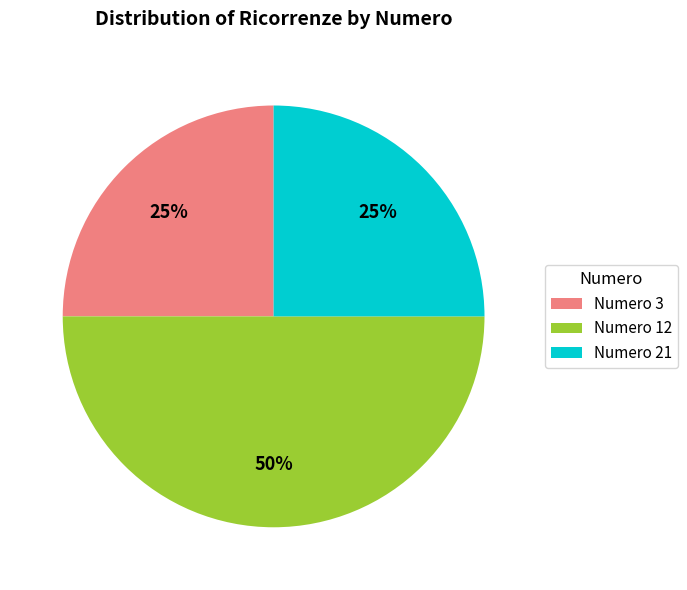

How many segments does this pie chart have?

3